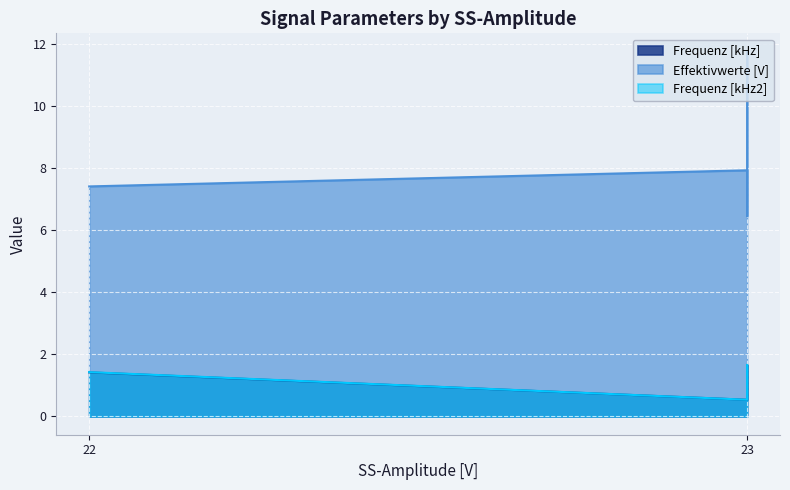

Which series has the largest total across all categories?

Effektivwerte [V]